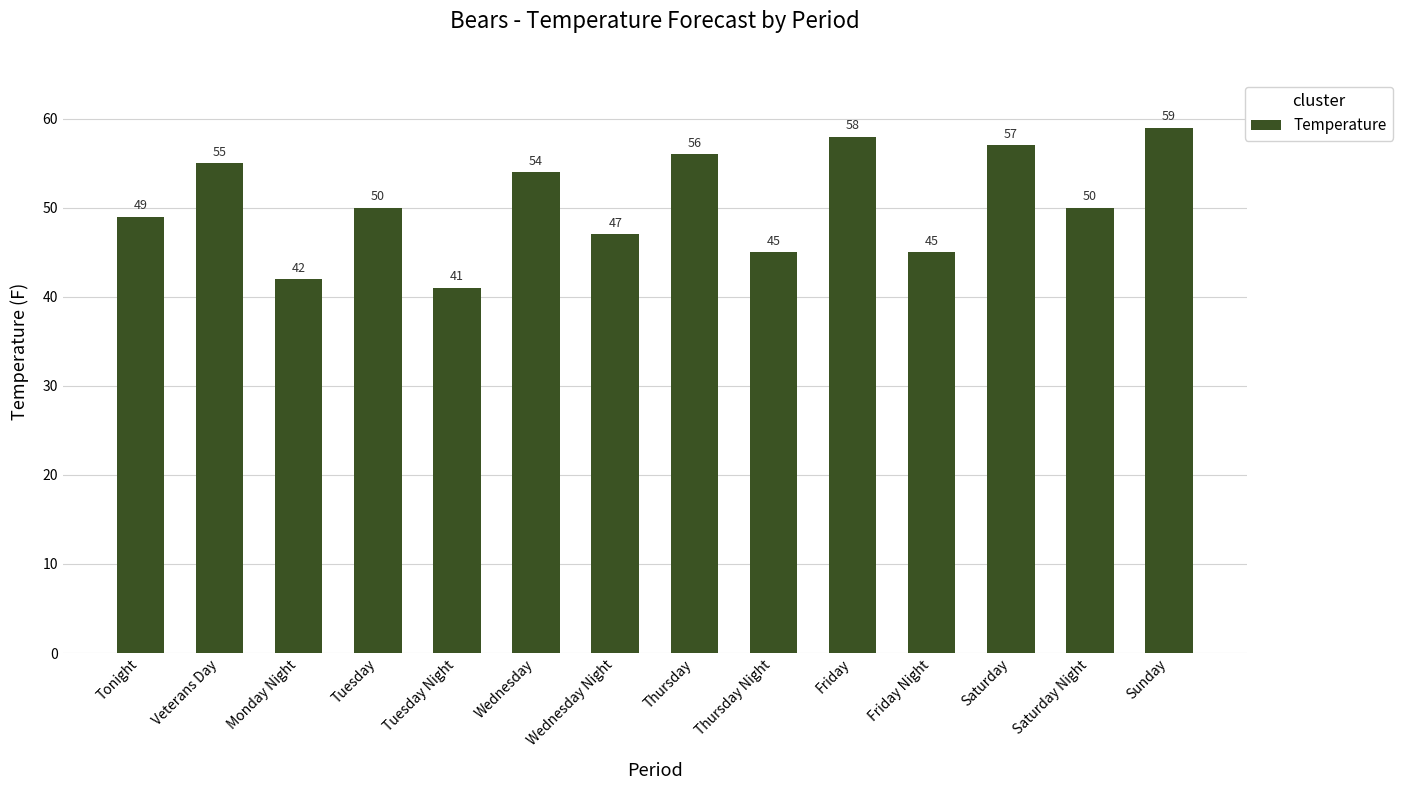

True or false: the data shows 33 at Sunday.

False